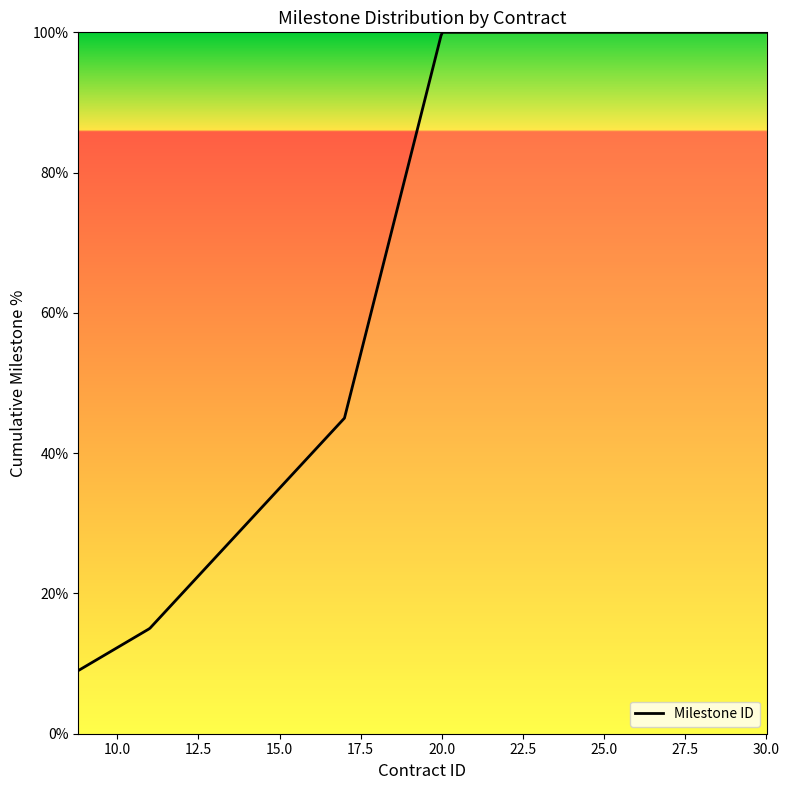

What is the smallest value displayed?

9.0